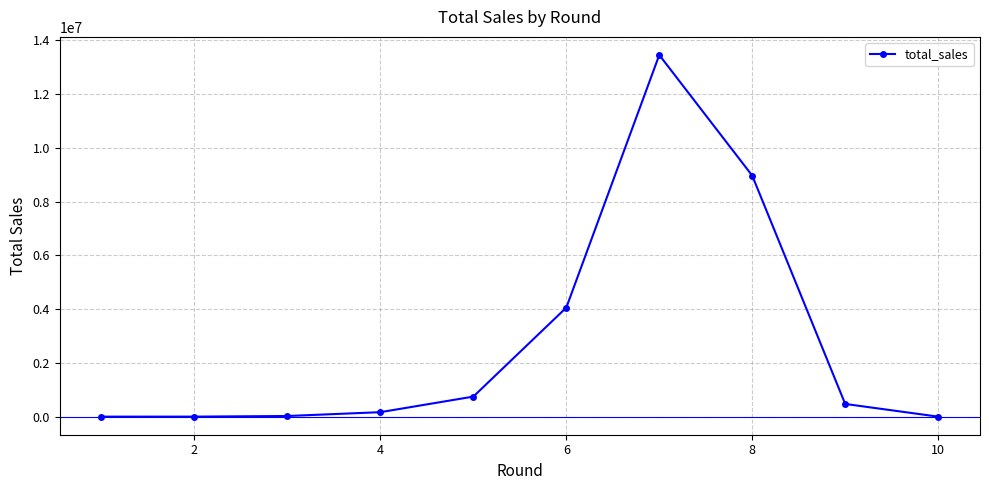

How many lines are shown in the chart?

1